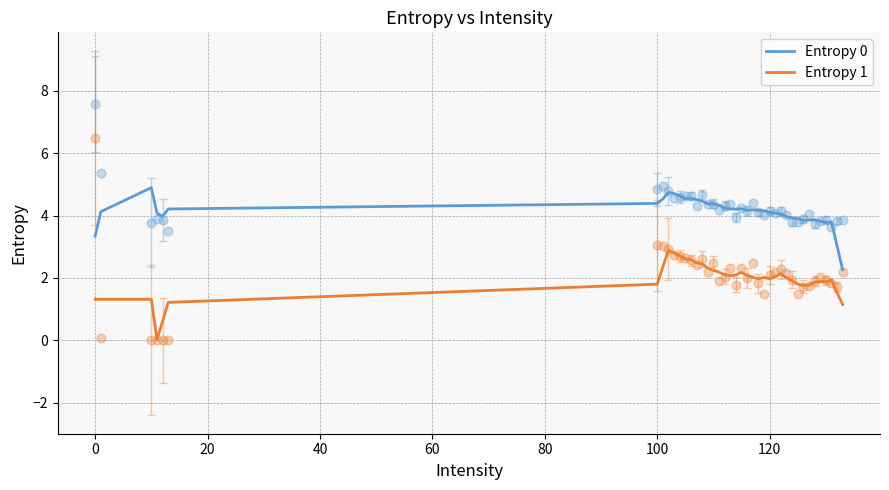

Which series has the largest total across all categories?

Entropy 0